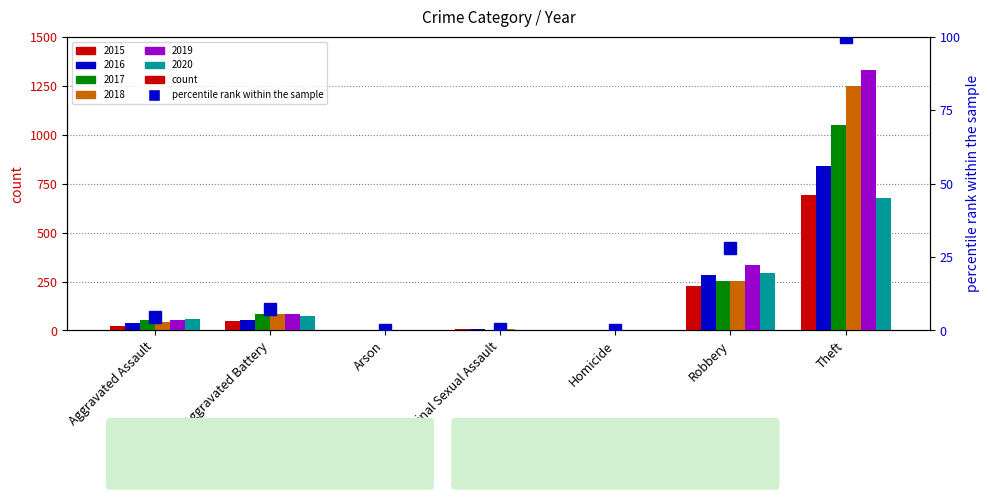

What is the change in value from Aggravated Assault to Theft?

+95.4